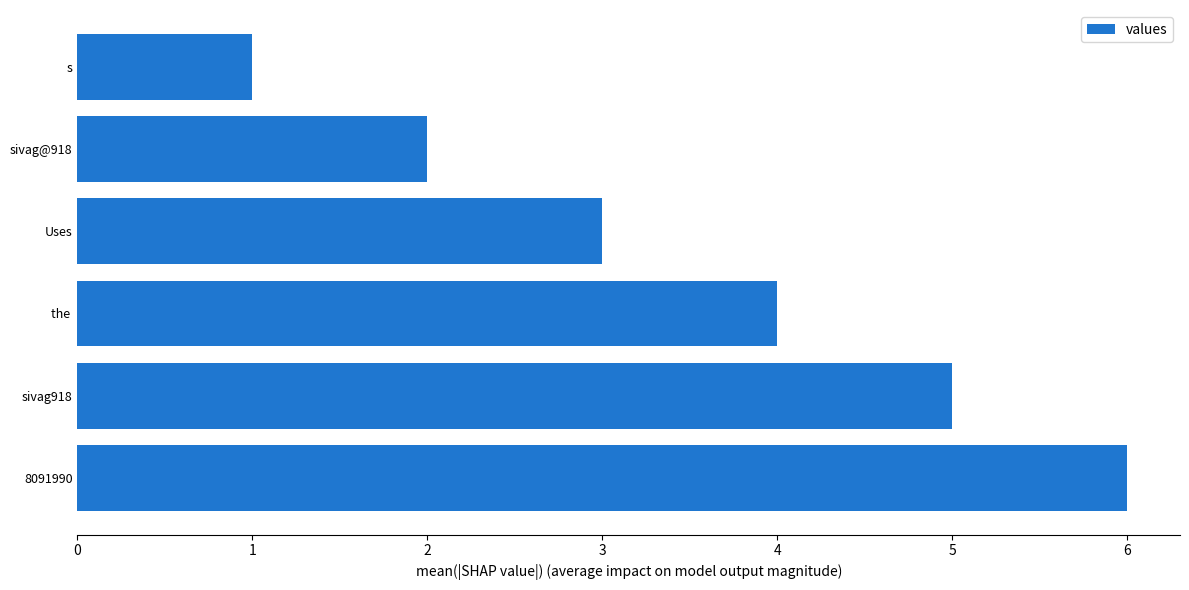

The value at 8091990 is 6. True or false?

True